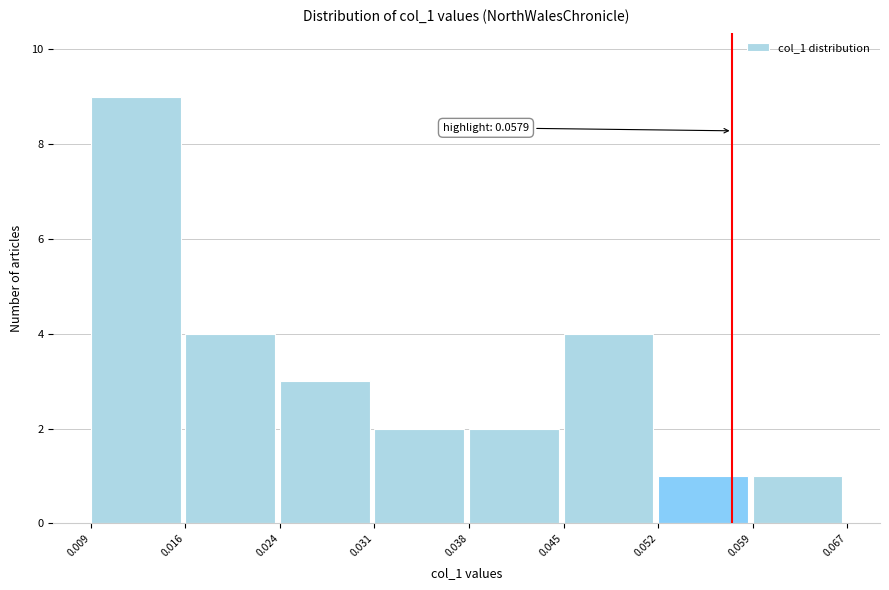

Over which range of the x-axis is the bar tallest?

0.009 to 0.016